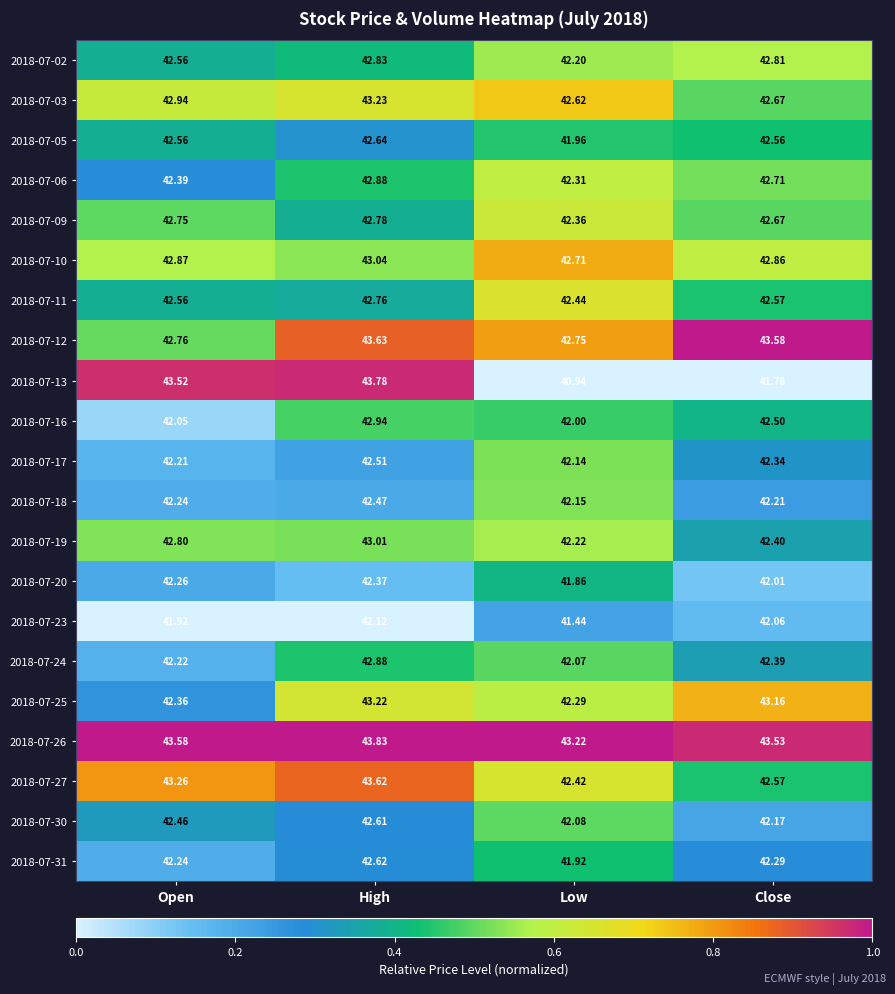

At which label does 2018-07-23 first exceed 42?

High